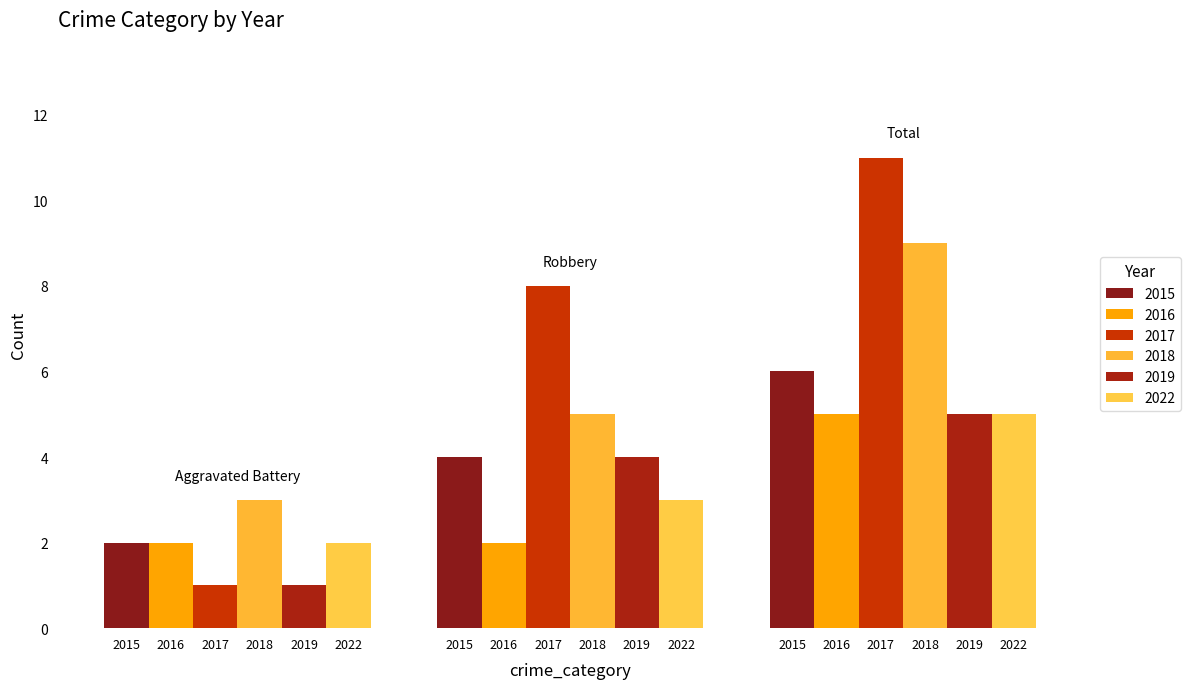

What are all the series names shown in the legend?

2015, 2016, 2017, 2018, 2019, 2022